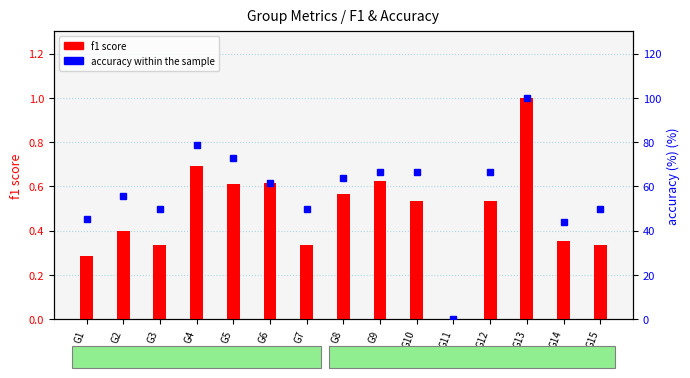

What are all the series names shown in the legend?

f1 score, accuracy within the sample